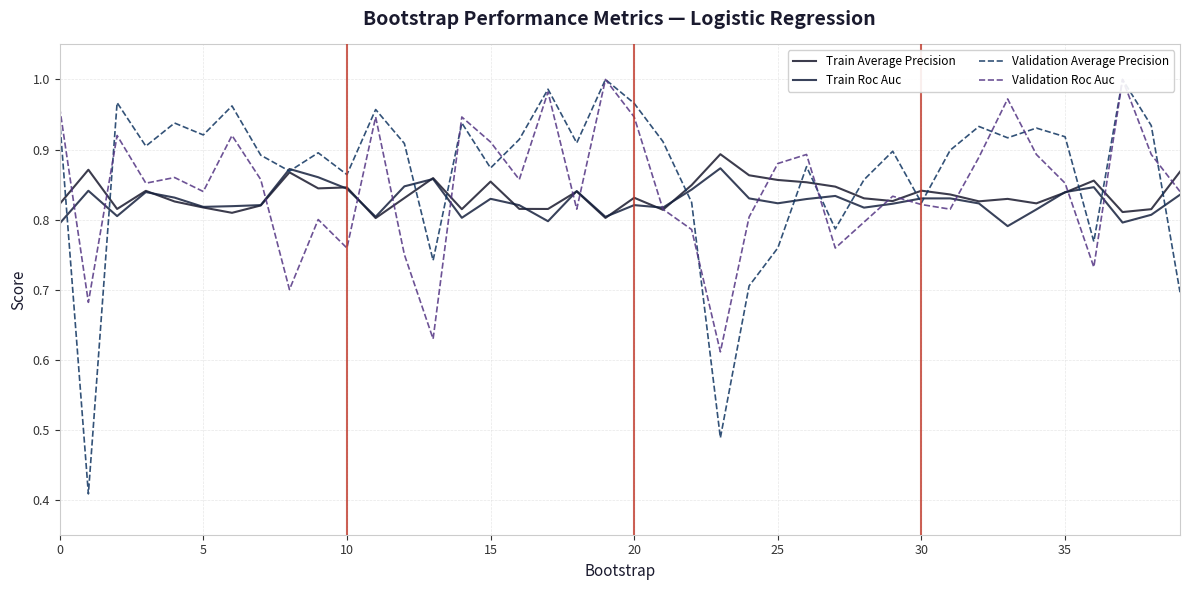

How many interior local peaks does the Train Roc Auc series have?

10